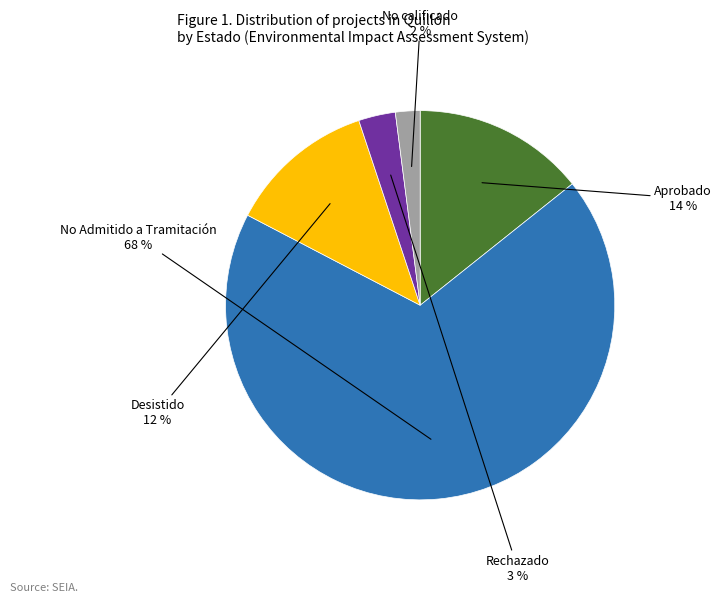

What percentage is the Desistido slice, to the nearest percent?

12%